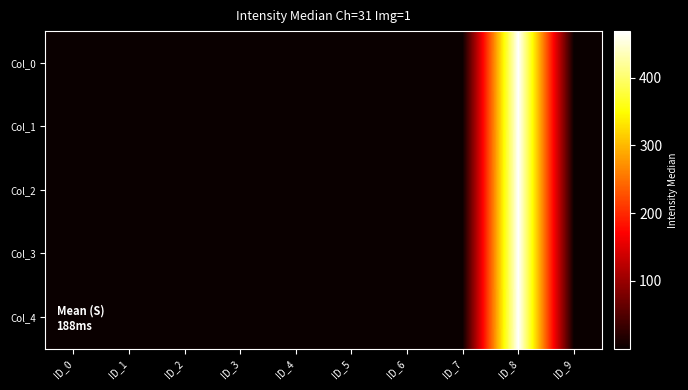

Reading left to right, list all the values displayed in this chart.

Col_0: ID_0=0.0	ID_1=0.2	ID_2=0.2	ID_3=0.1	ID_4=0.1	ID_5=0.1	ID_6=0.1	ID_7=0.0	ID_8=468.5	ID_9=1.0
Col_1: ID_0=0.0	ID_1=0.2	ID_2=0.2	ID_3=0.1	ID_4=0.1	ID_5=0.1	ID_6=0.1	ID_7=0.0	ID_8=468.5	ID_9=1.0
Col_2: ID_0=0.0	ID_1=0.2	ID_2=0.2	ID_3=0.1	ID_4=0.1	ID_5=0.1	ID_6=0.1	ID_7=0.0	ID_8=468.5	ID_9=1.0
Col_3: ID_0=0.0	ID_1=0.2	ID_2=0.2	ID_3=0.1	ID_4=0.1	ID_5=0.1	ID_6=0.1	ID_7=0.0	ID_8=468.5	ID_9=1.0
Col_4: ID_0=0.0	ID_1=0.2	ID_2=0.2	ID_3=0.1	ID_4=0.1	ID_5=0.1	ID_6=0.1	ID_7=0.0	ID_8=468.5	ID_9=1.0